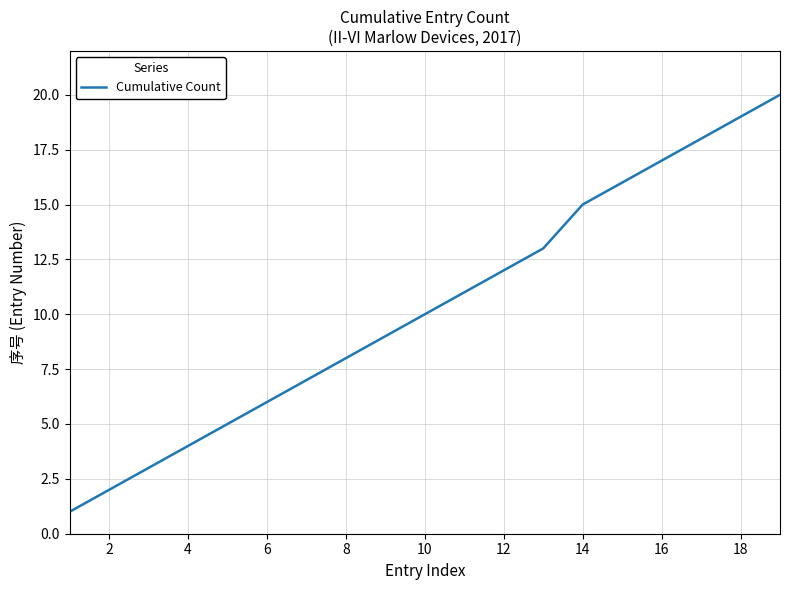

What is the difference between the maximum and minimum values?

19